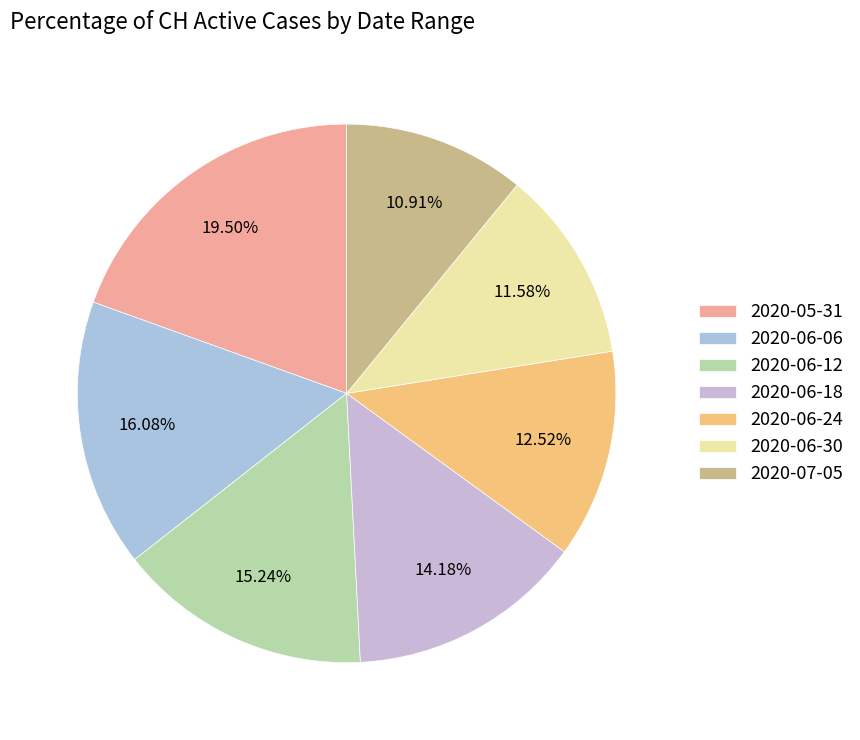

How many slices are in this pie chart?

7